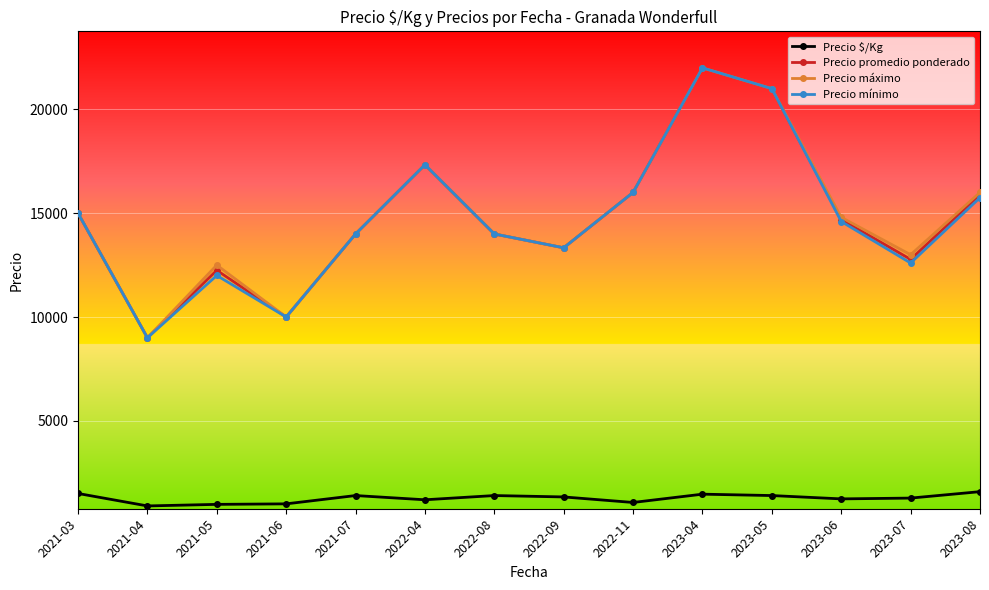

True or false: Precio mínimo has a value of 3970.2 at 2023-07.

False